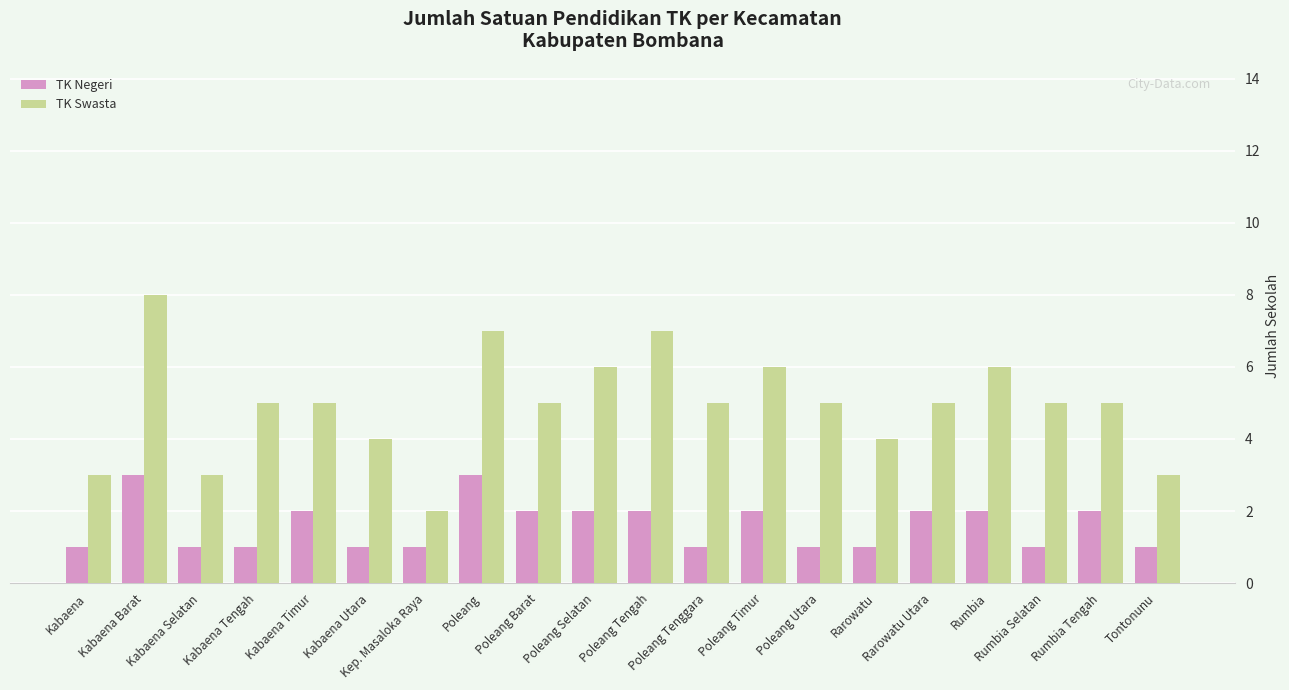

What is the value of the TK Negeri bar at the 5th from the left?

2